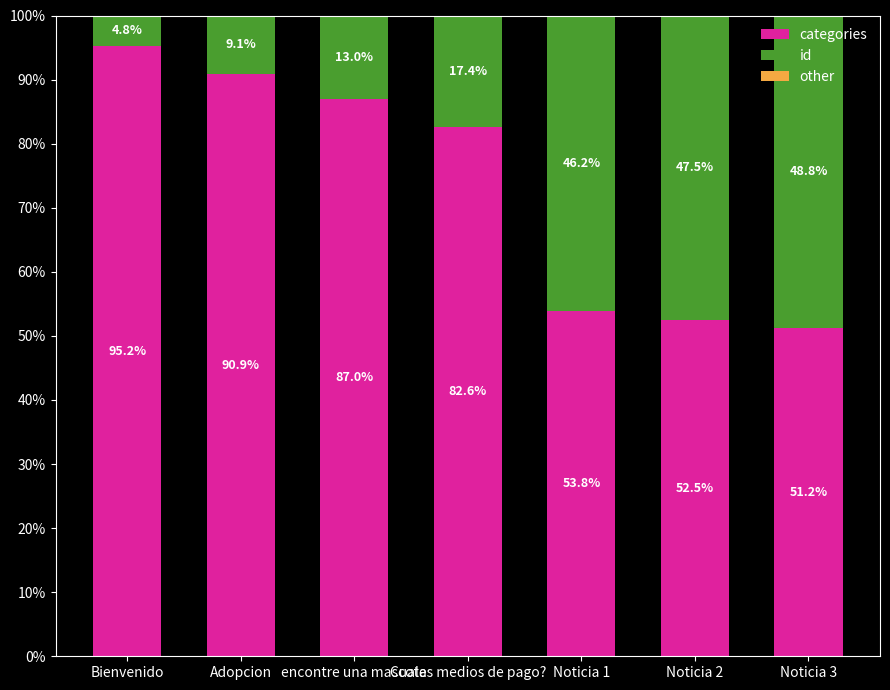

What value does the categories series have at Cuales medios de pago??

82.6